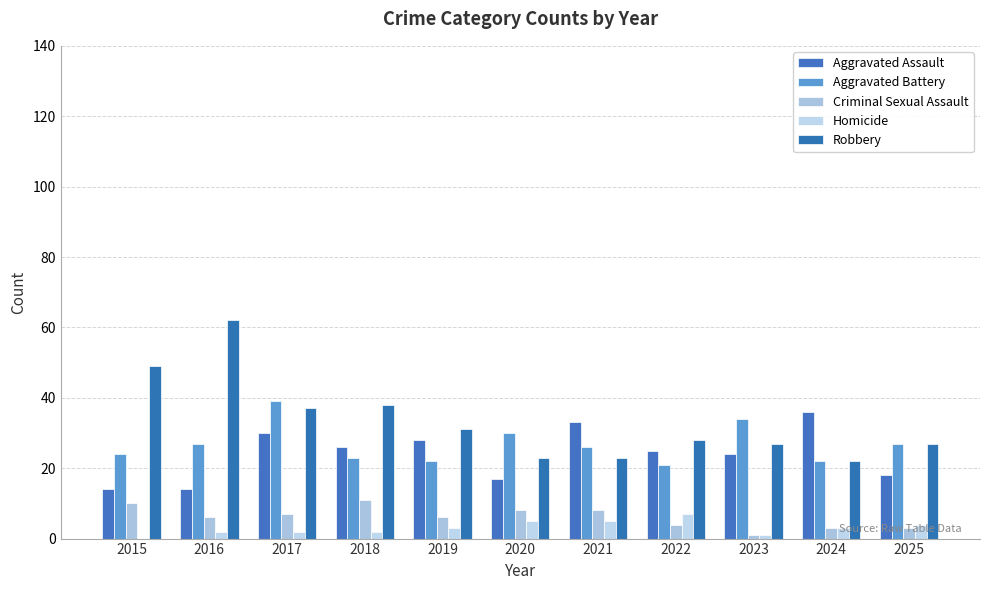

What is the difference between the Criminal Sexual Assault values at 2020 and 2018?

3